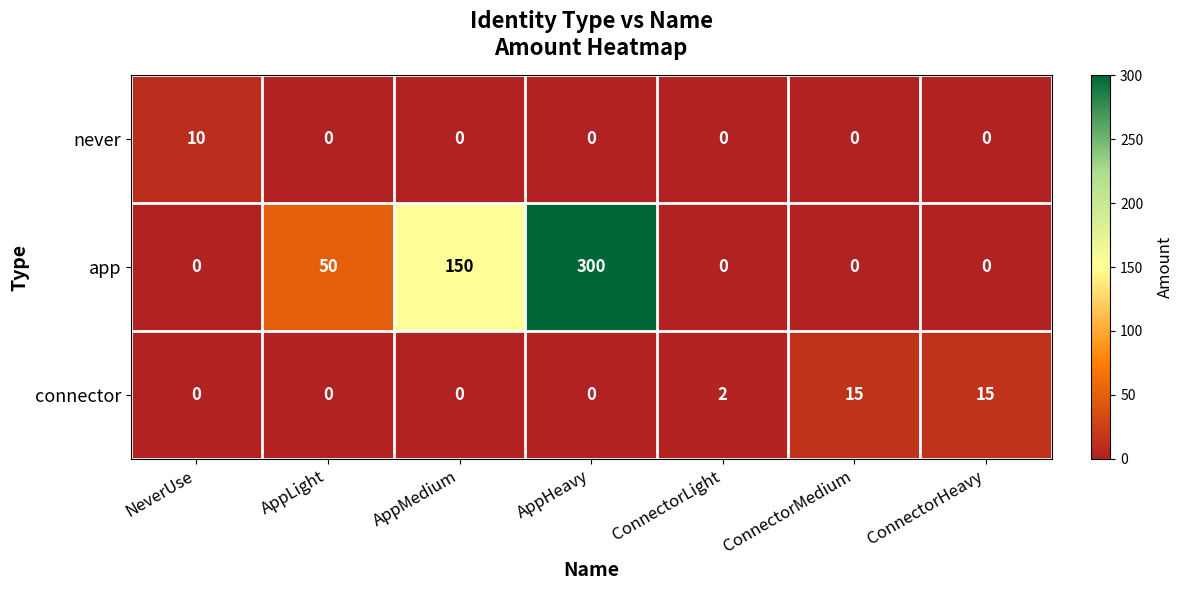

True or false: app has a value of 408 at AppHeavy.

False